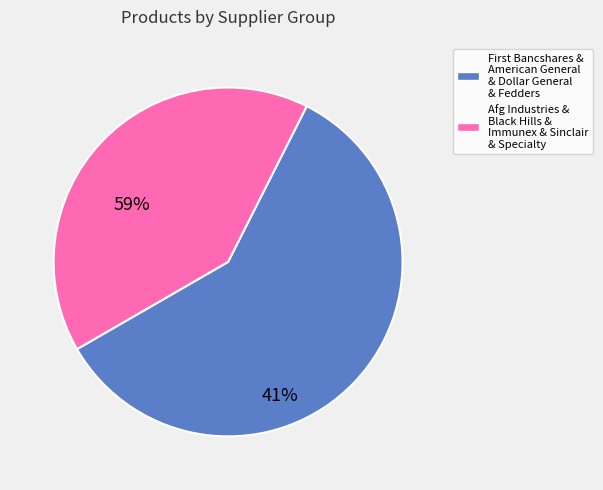

How many segments does this pie chart have?

2